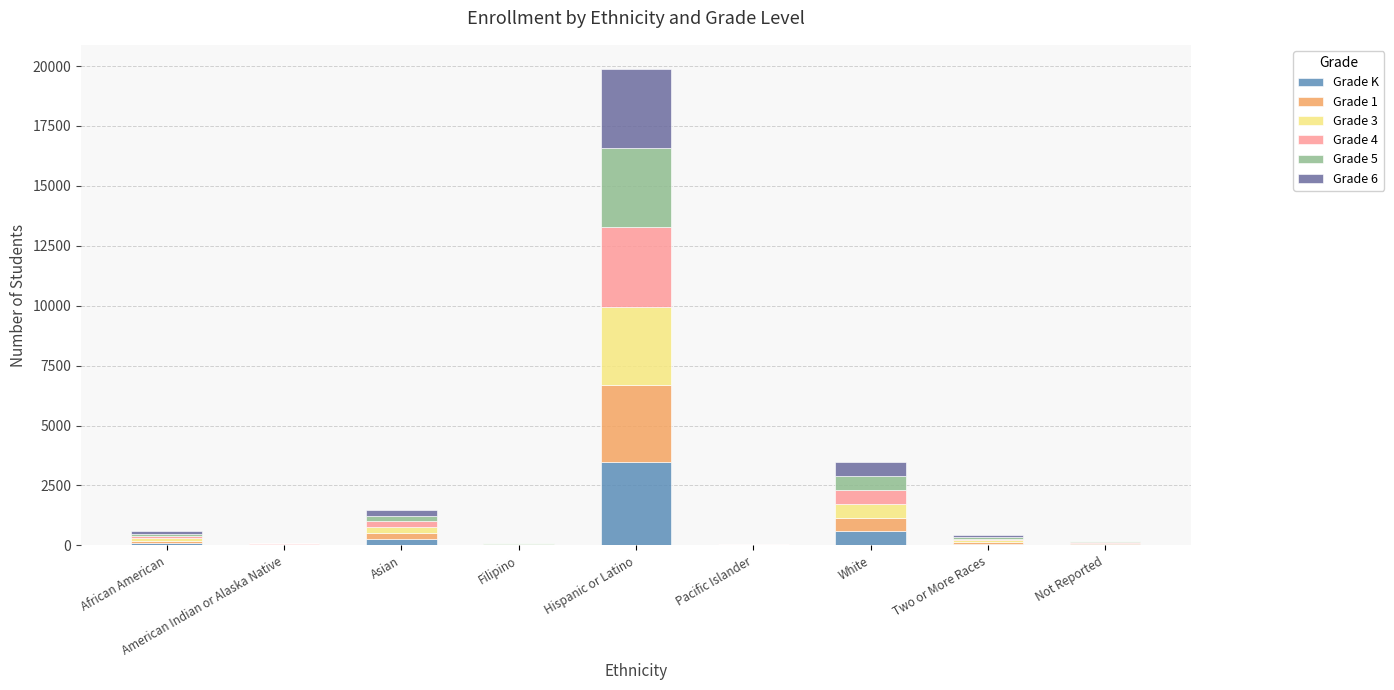

Where is Grade K nearest to the value 1749?

White